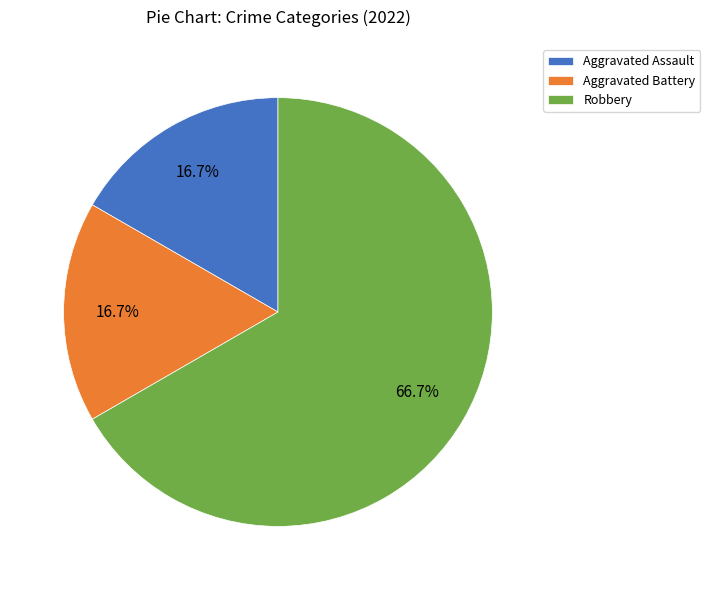

Count the number of slices in the pie.

3